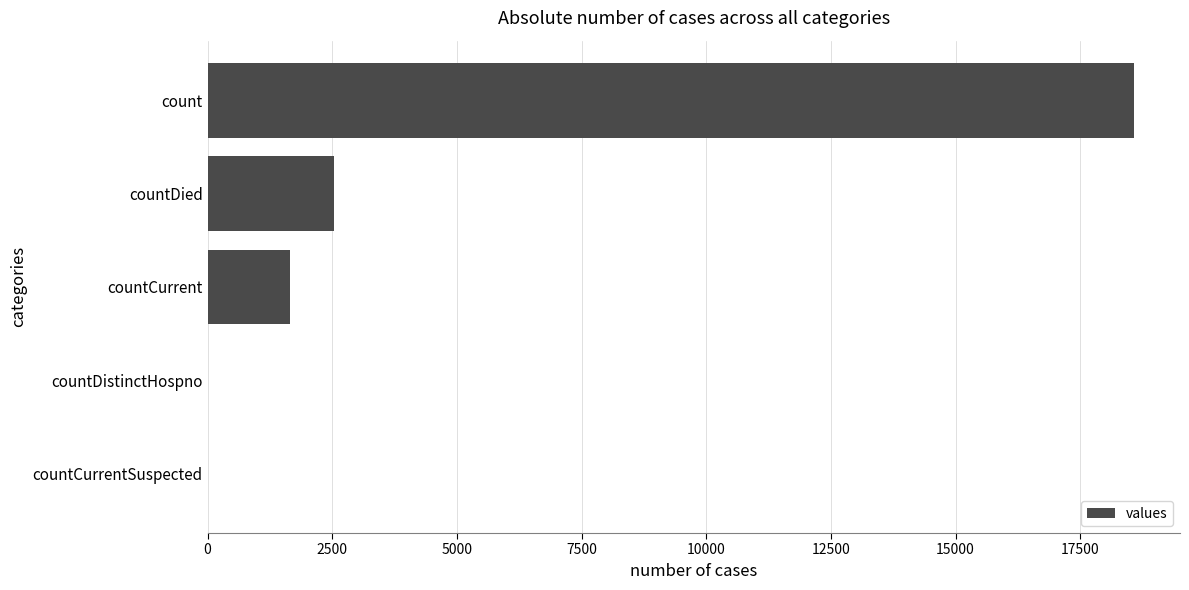

True or false: the data shows 0 at countCurrentSuspected.

True